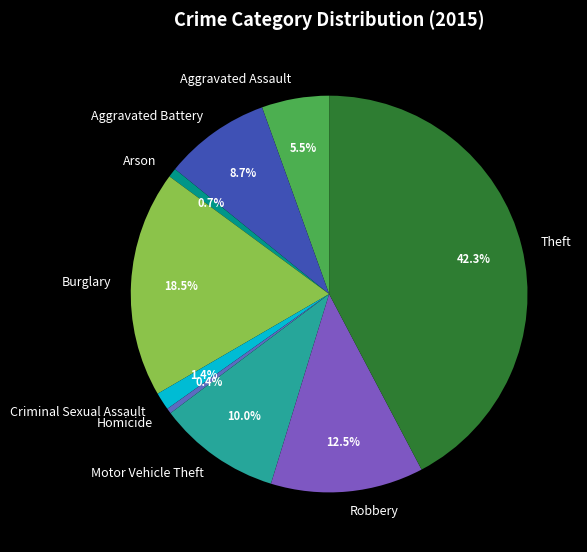

Which slice is the largest?

Theft